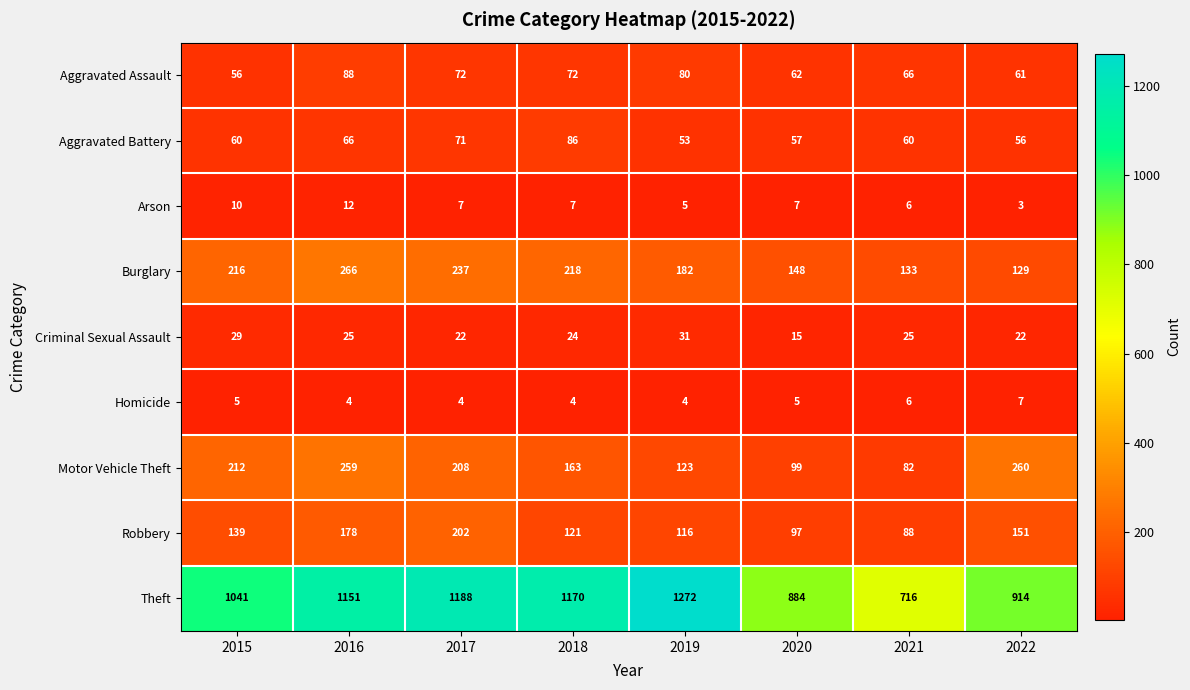

Which category has the highest value across all series?

2019